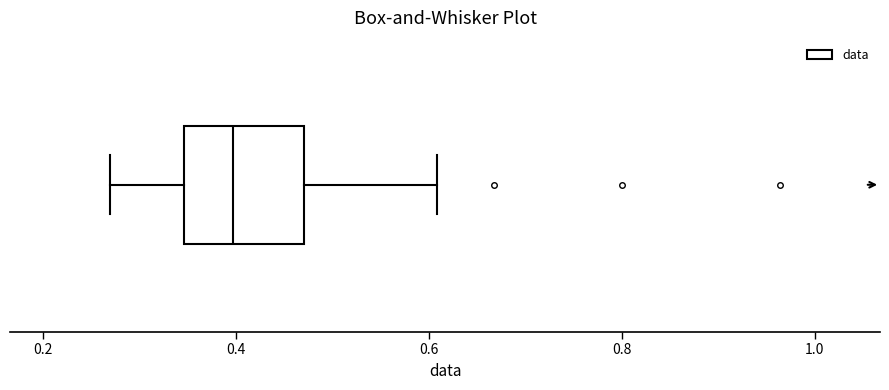

Read this box plot against the x-axis: the position of the median line, the range covered by the box, and the ends of both whiskers. The values are not printed on the chart, so give them approximately, as read against the axis.

median 0.40, box 0.34 to 0.48, whiskers 0.26 to 0.60